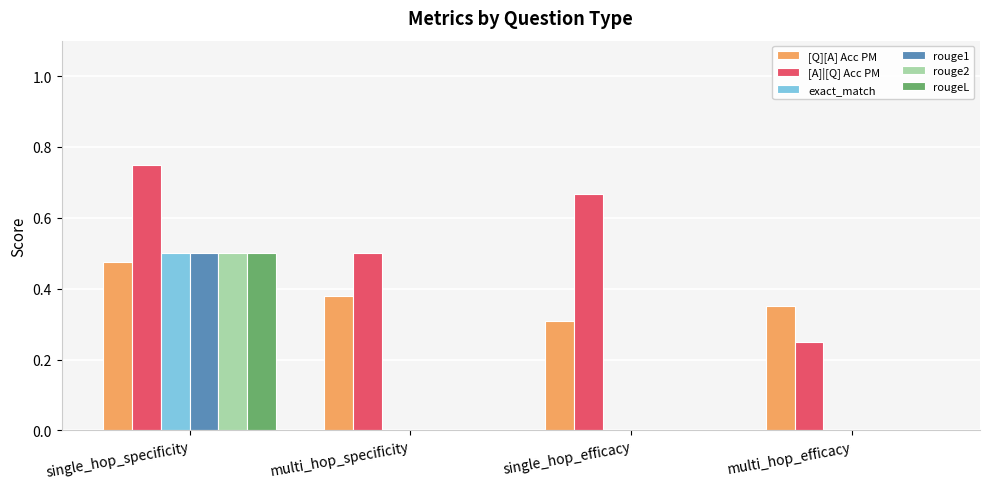

Is it true that exact_match equals 0.3 at multi_hop_specificity?

False